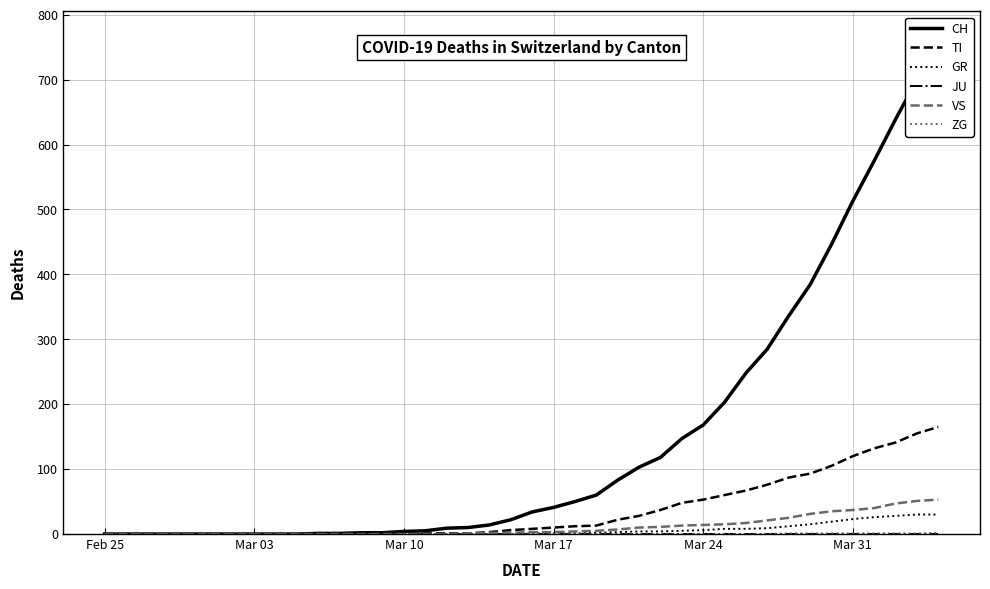

True or false: TI has a value of 0 at Feb 25.

True